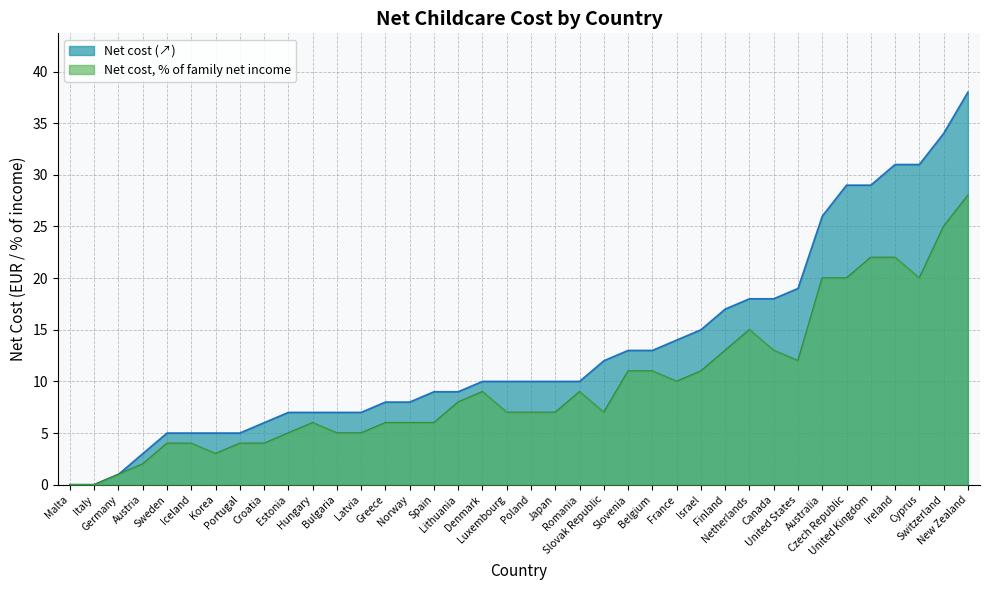

What is the difference between the maximum and minimum values in the Net cost series?

38